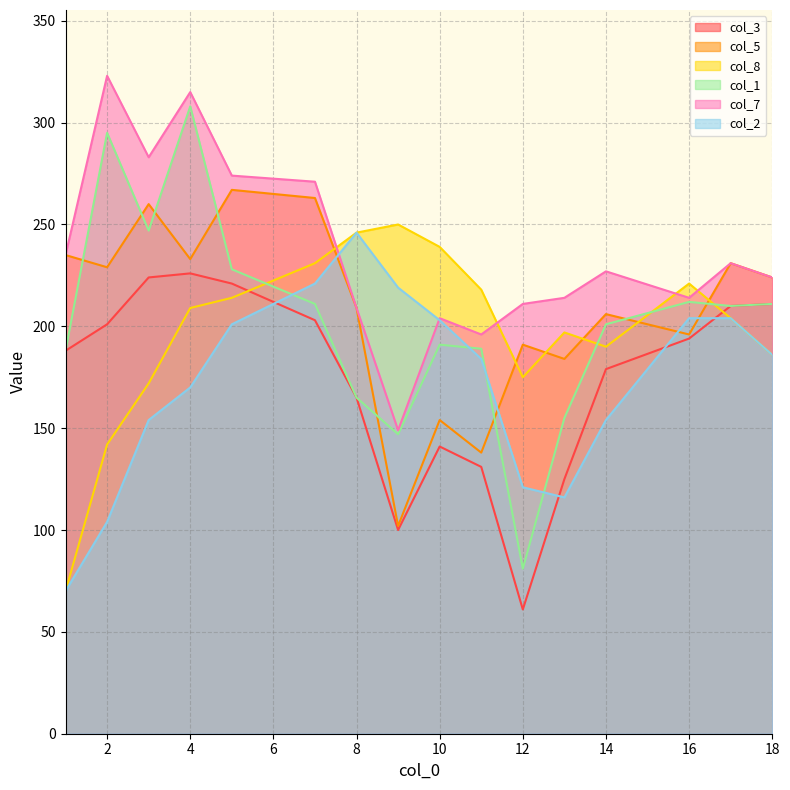

What is the sum of all col_7 values?

3780